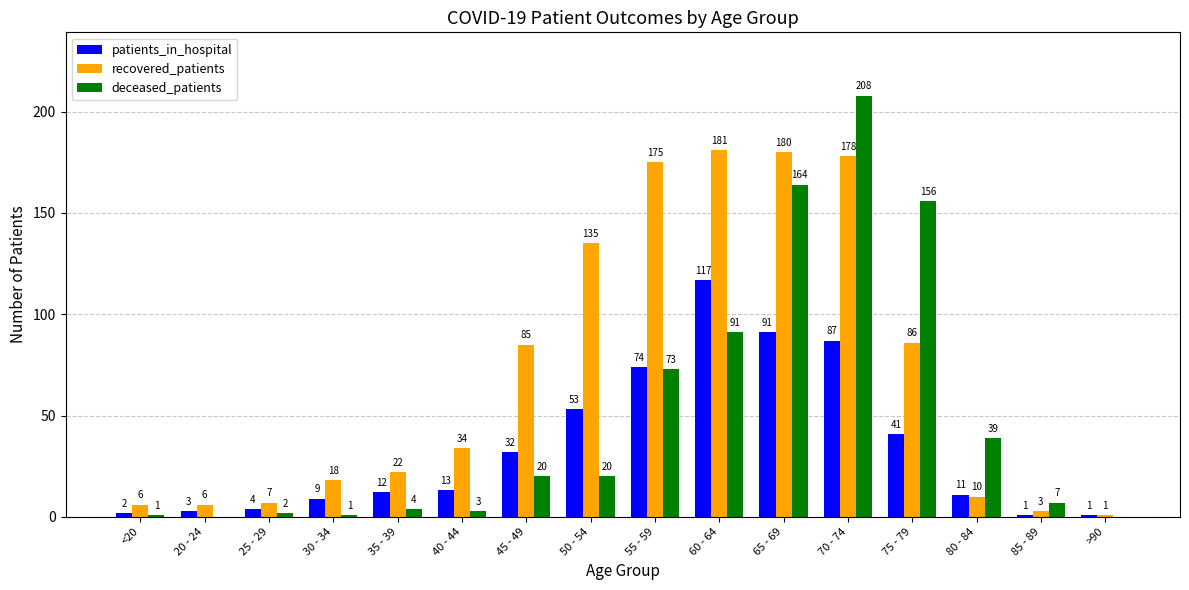

What is the highest value of the patients_in_hospital series?

117